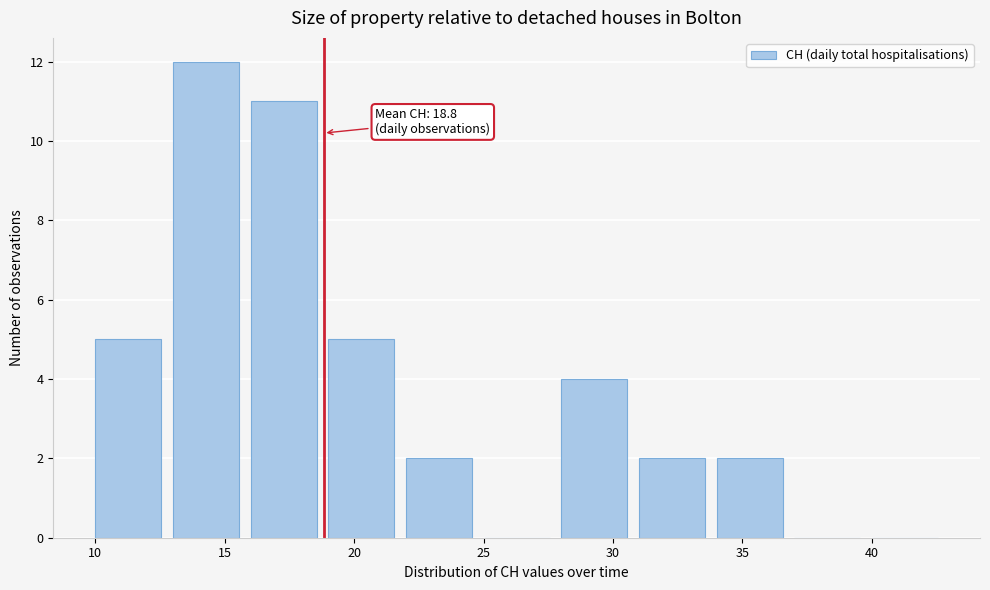

Which range on the x-axis has the tallest bar?

13 to 16